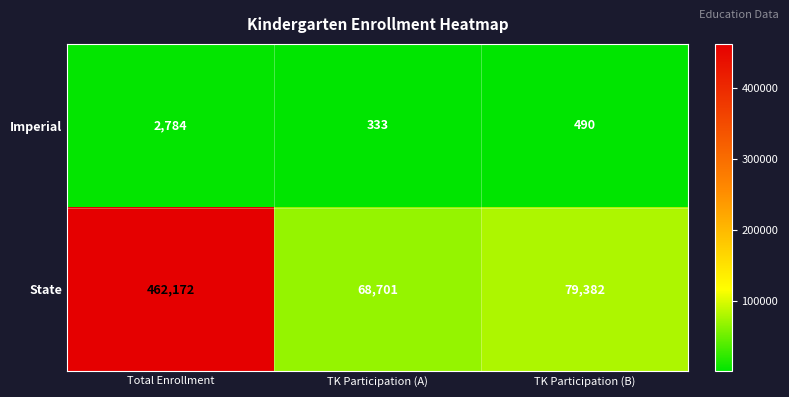

What is the sum of the Imperial values at Total Enrollment and TK Participation (A)?

3117